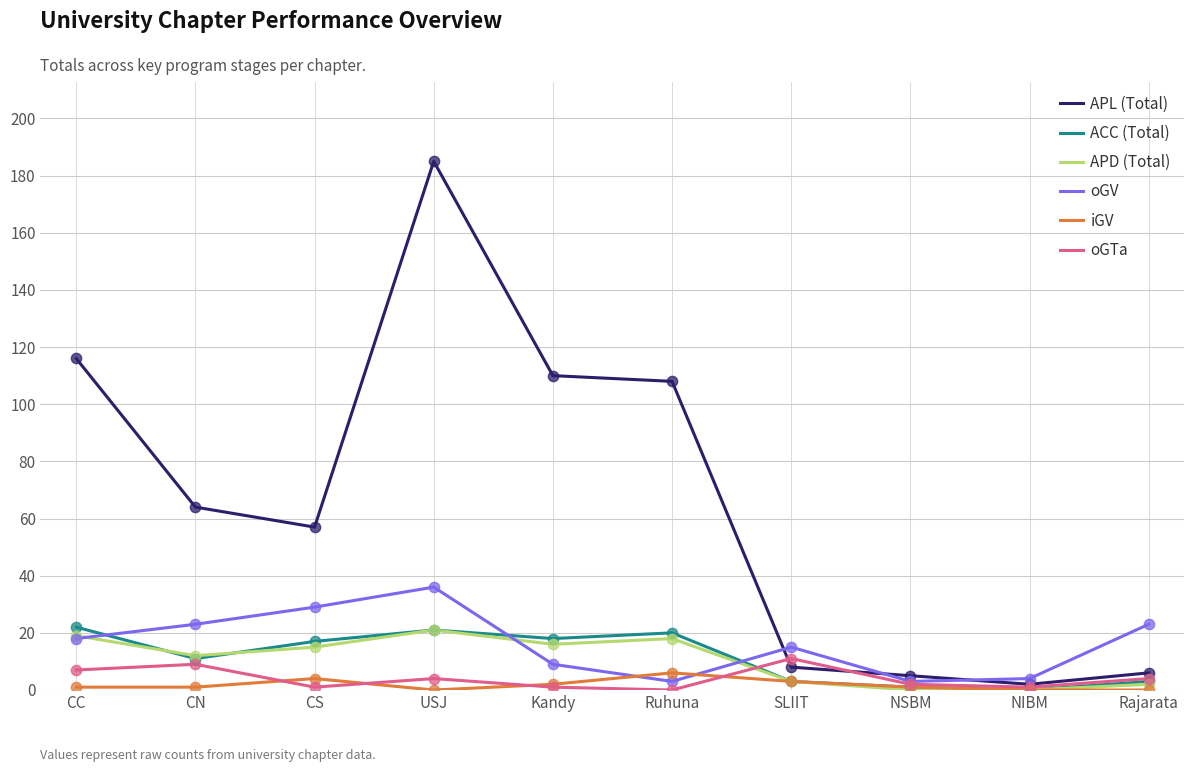

Which series has the largest range (max minus min)?

APL (Total)